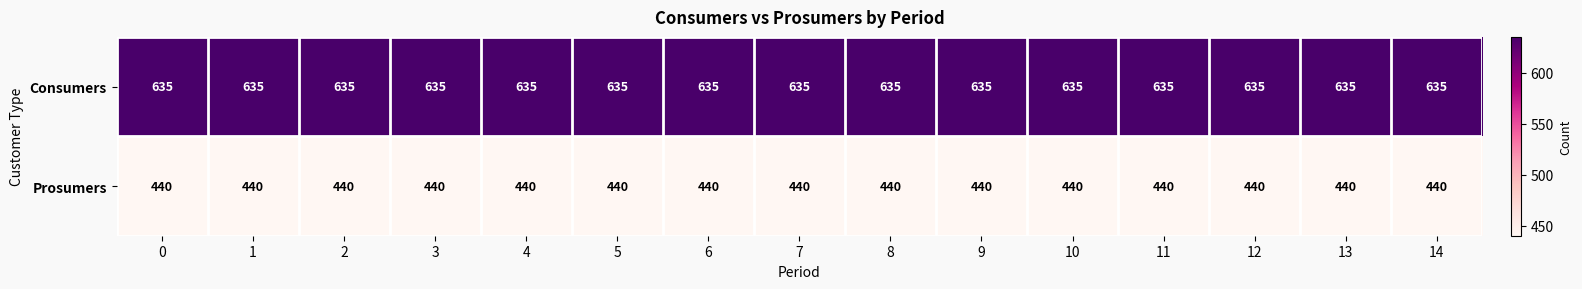

What is the difference between the highest and lowest values at 10?

195